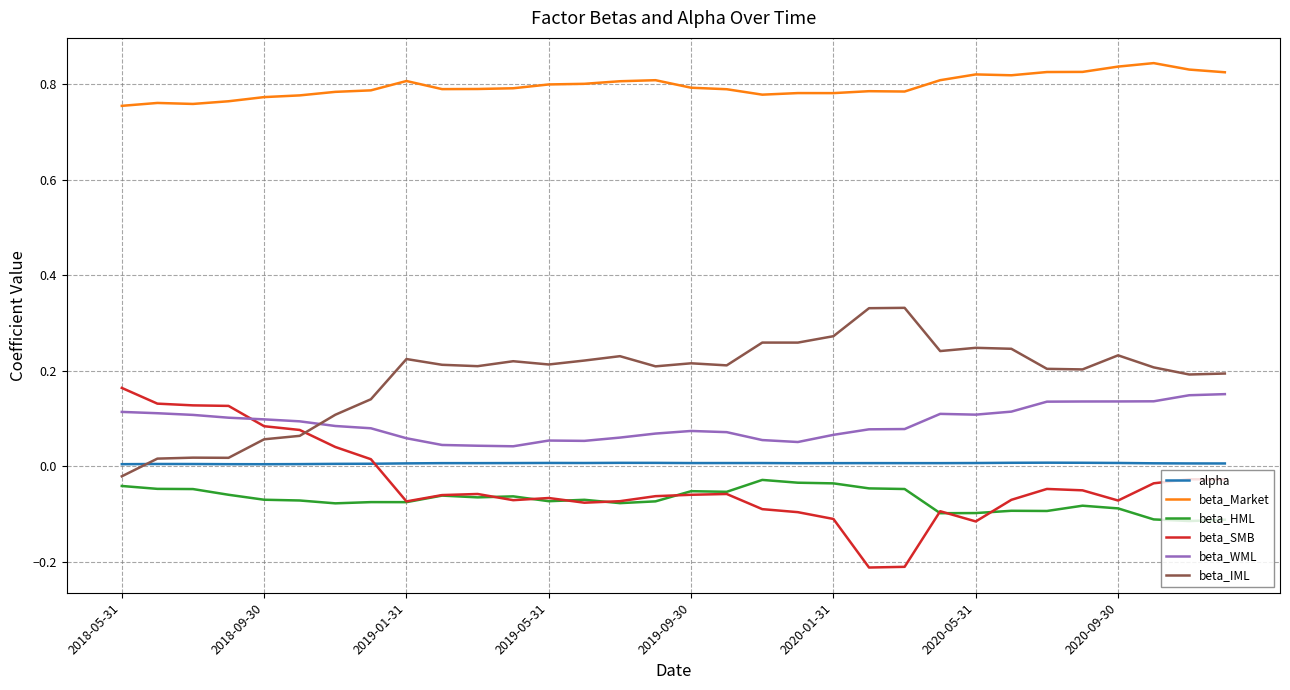

True or false: beta_Market and beta_WML intersect in this chart.

False